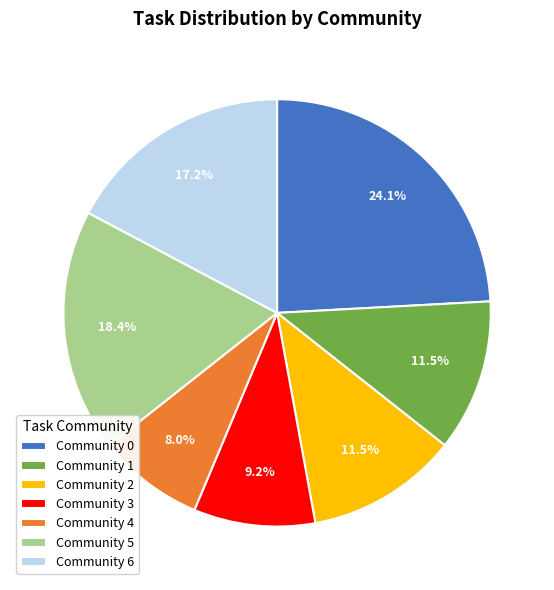

What portion of the pie excludes Community 6?

82.8%